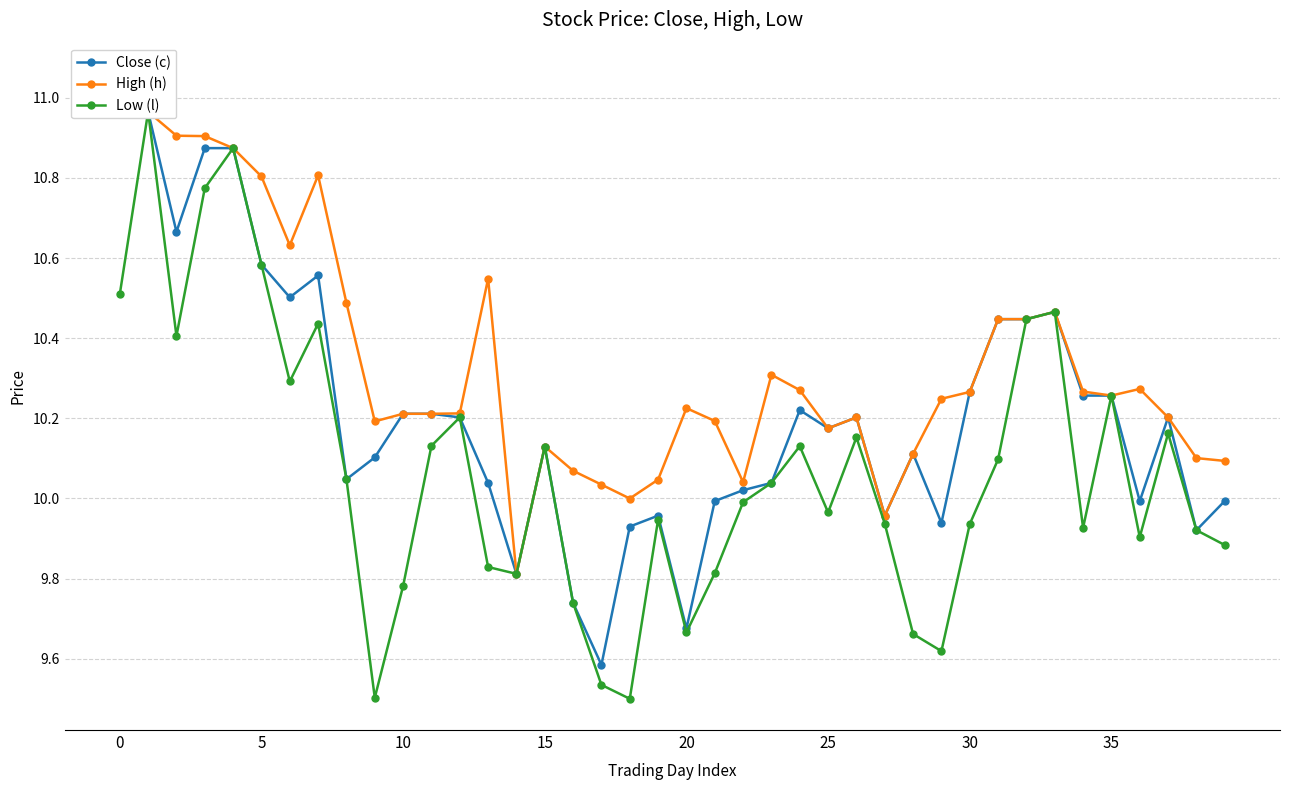

What is the sum of all Low (l) values?

403.0